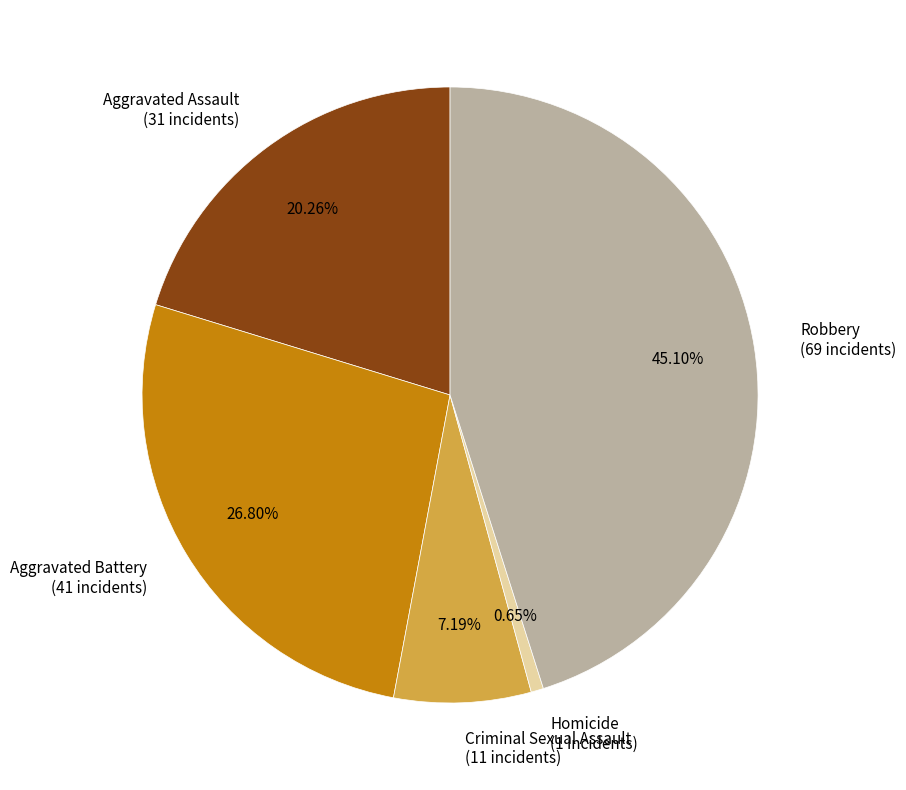

What percentage is the Aggravated Battery slice, to the nearest percent?

27%